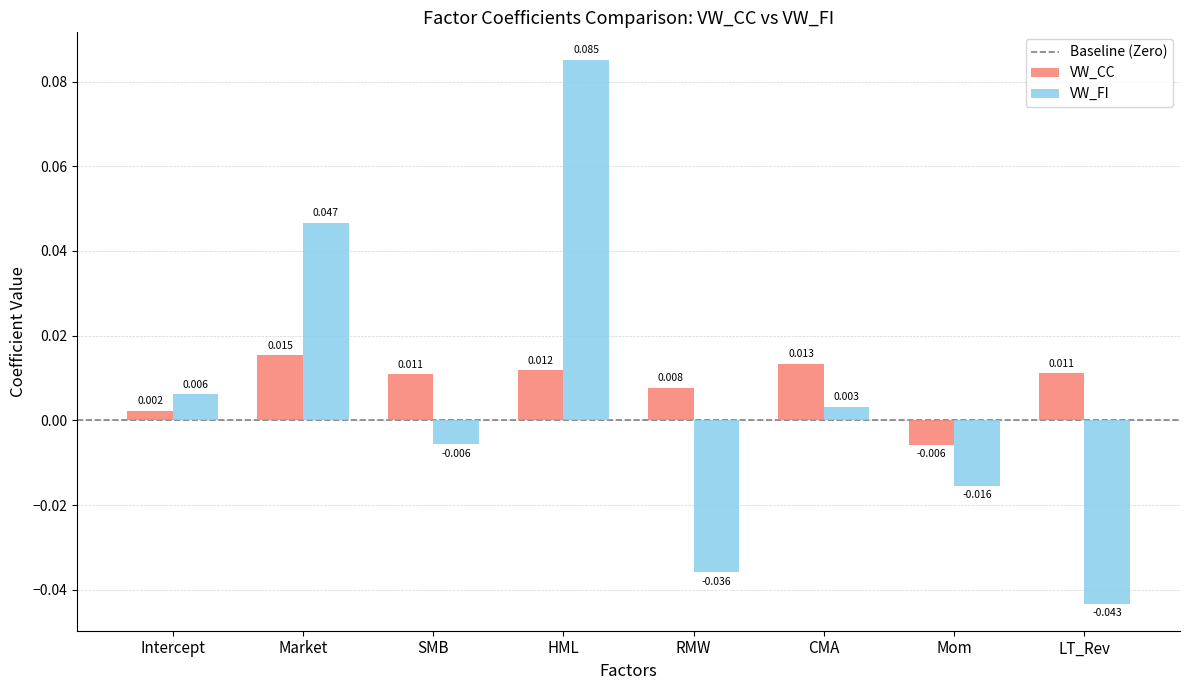

At which category is the sum across all series the highest?

HML